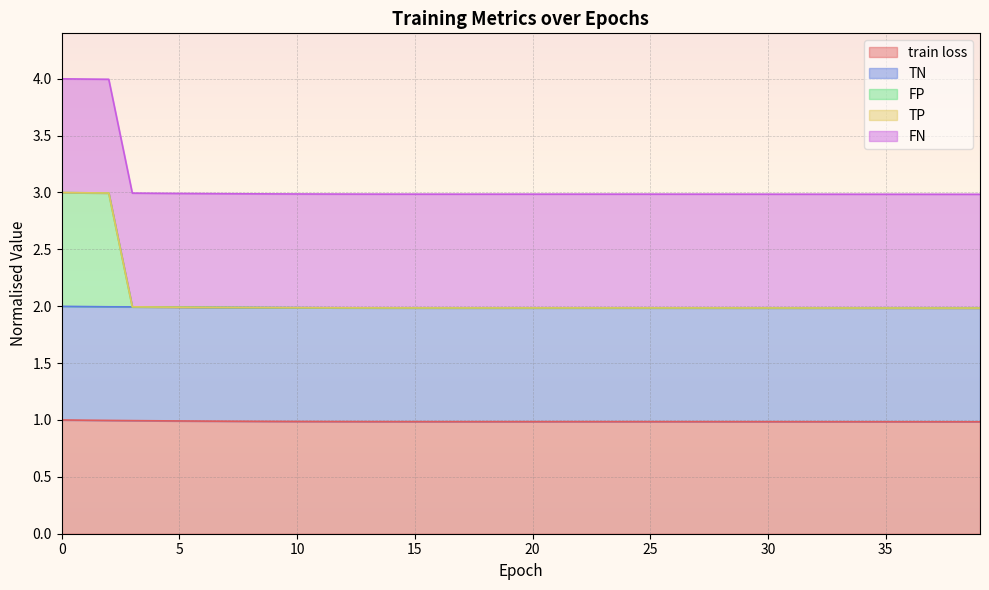

What is the value of the train loss point at the 11th from the left?

1.0